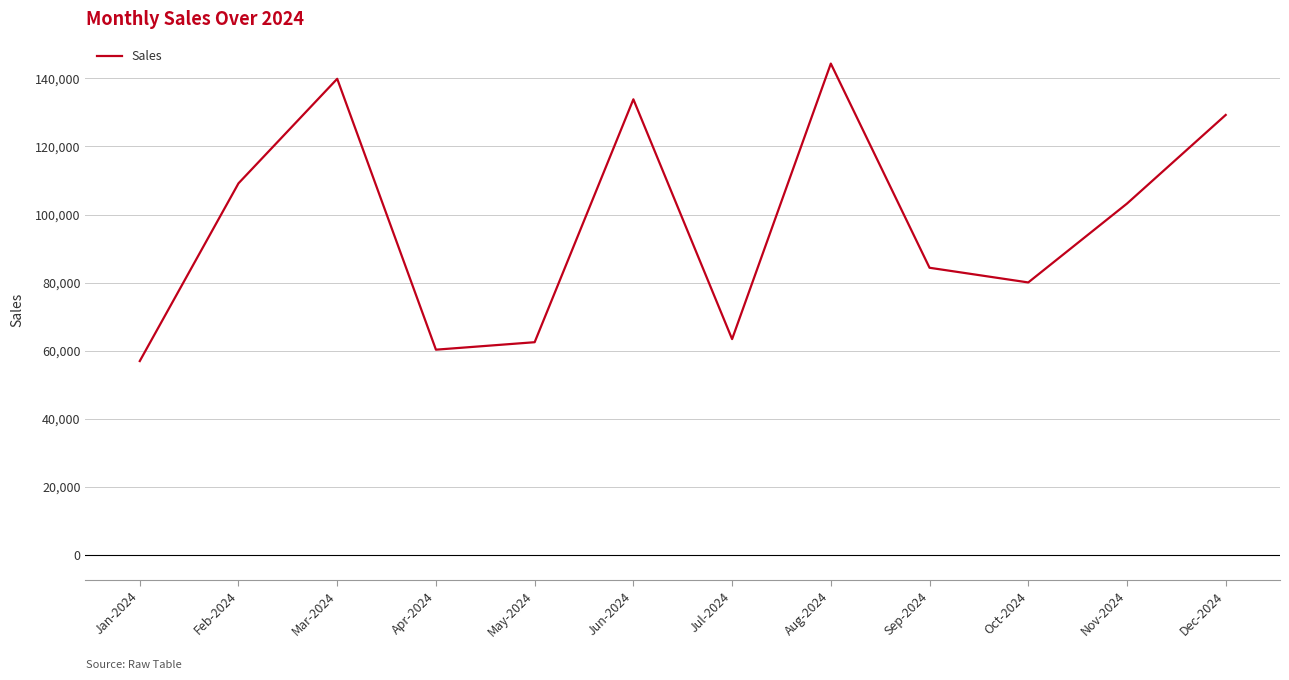

Which label corresponds to the smallest value in the chart?

Jan-2024